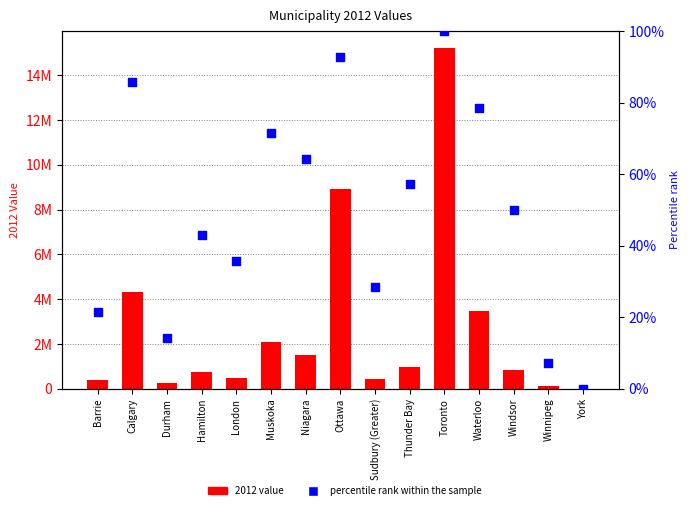

What are all the series names shown in the legend?

2012 value, percentile rank within the sample